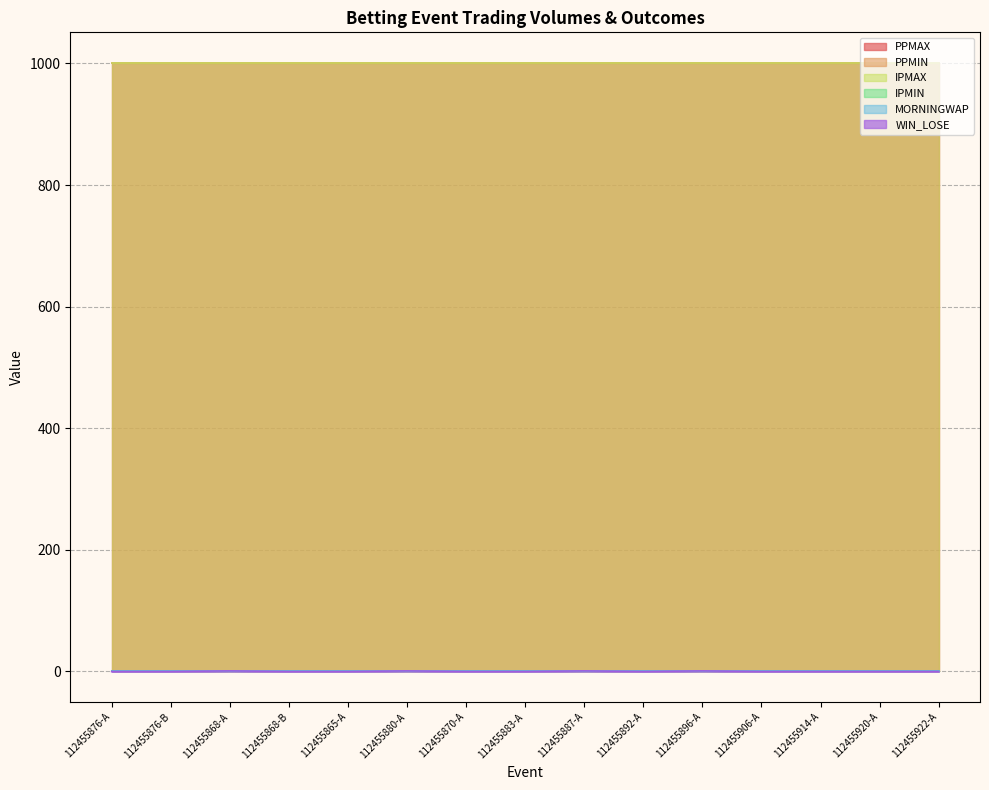

At which category is the sum across all series the highest?

112455868-A